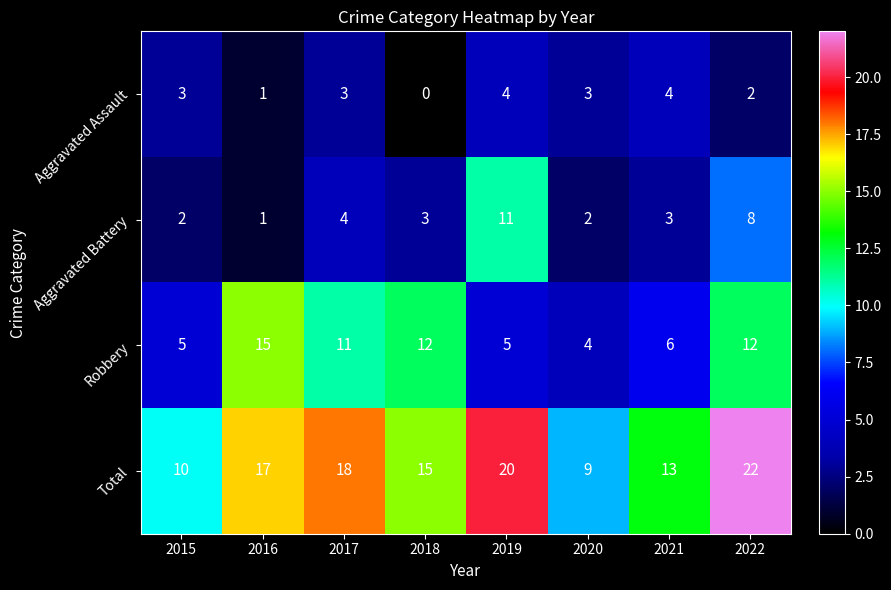

What is the greatest value displayed?

22